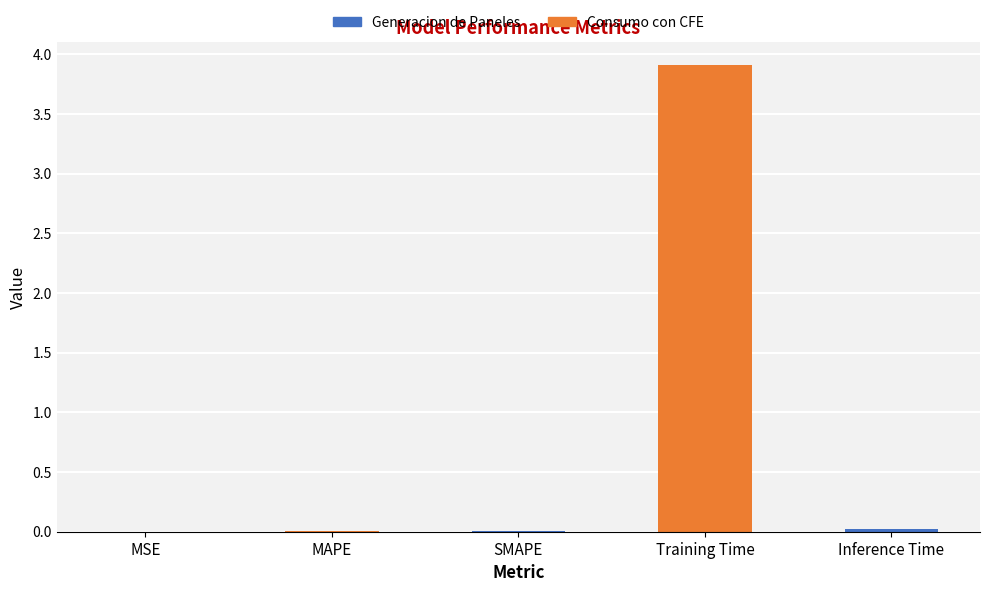

What is the maximum value shown in the chart?

3.9